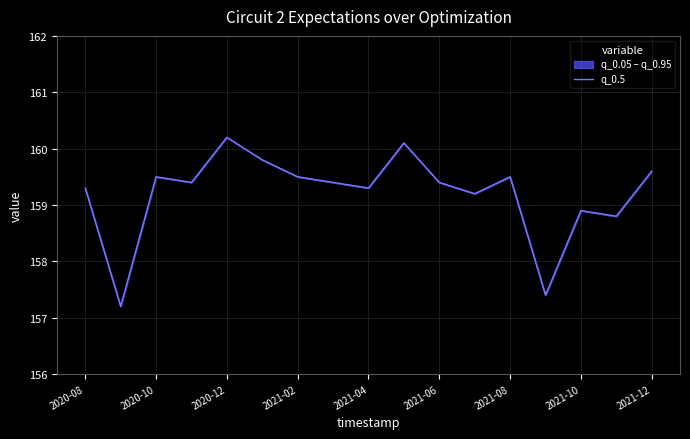

What is the smallest value displayed?

157.2